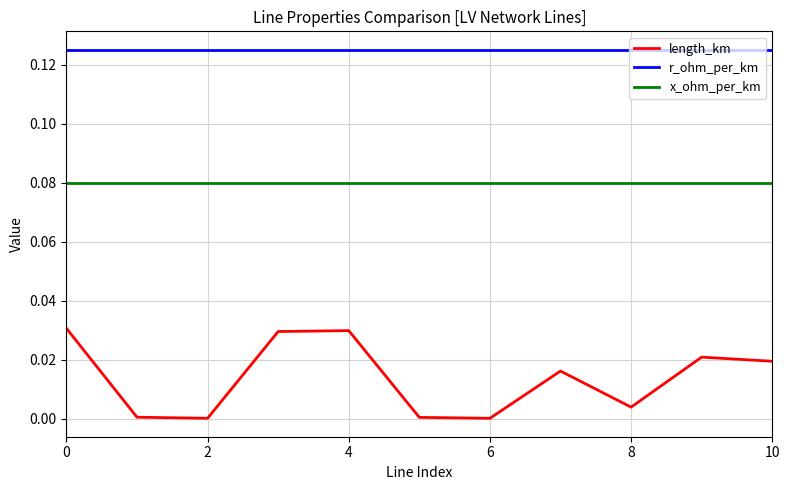

Which series has the largest range (max minus min)?

length_km